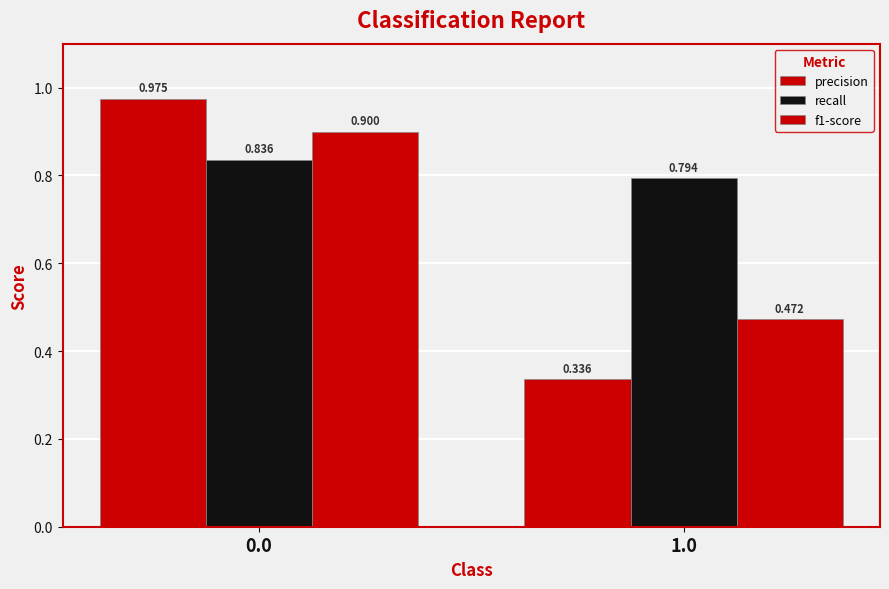

Reading left to right, extract all data points from this chart.

precision: 0.0=1.0	1.0=0.3
recall: 0.0=0.8	1.0=0.8
f1-score: 0.0=0.9	1.0=0.5